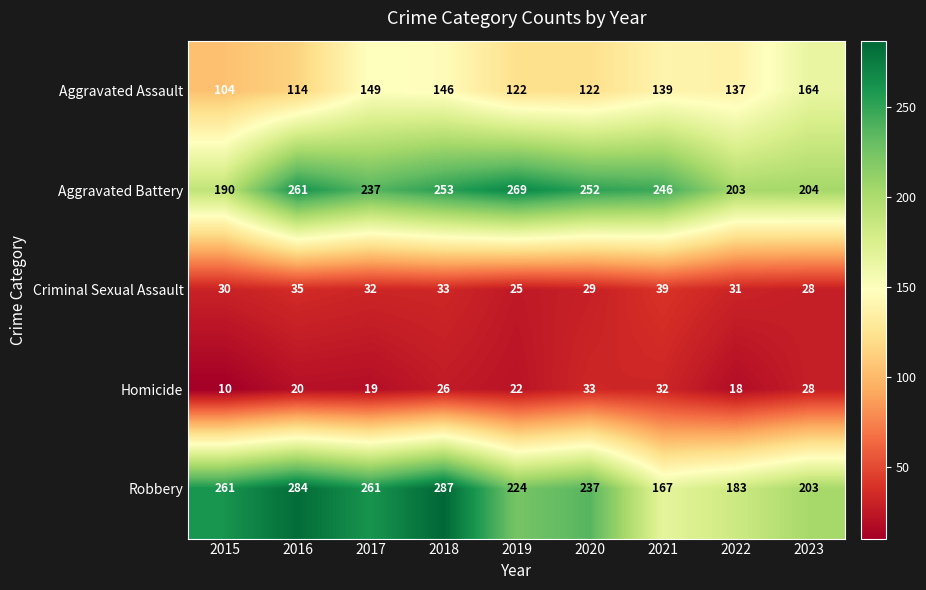

What is the spread (max minus min) of values at 2018?

261